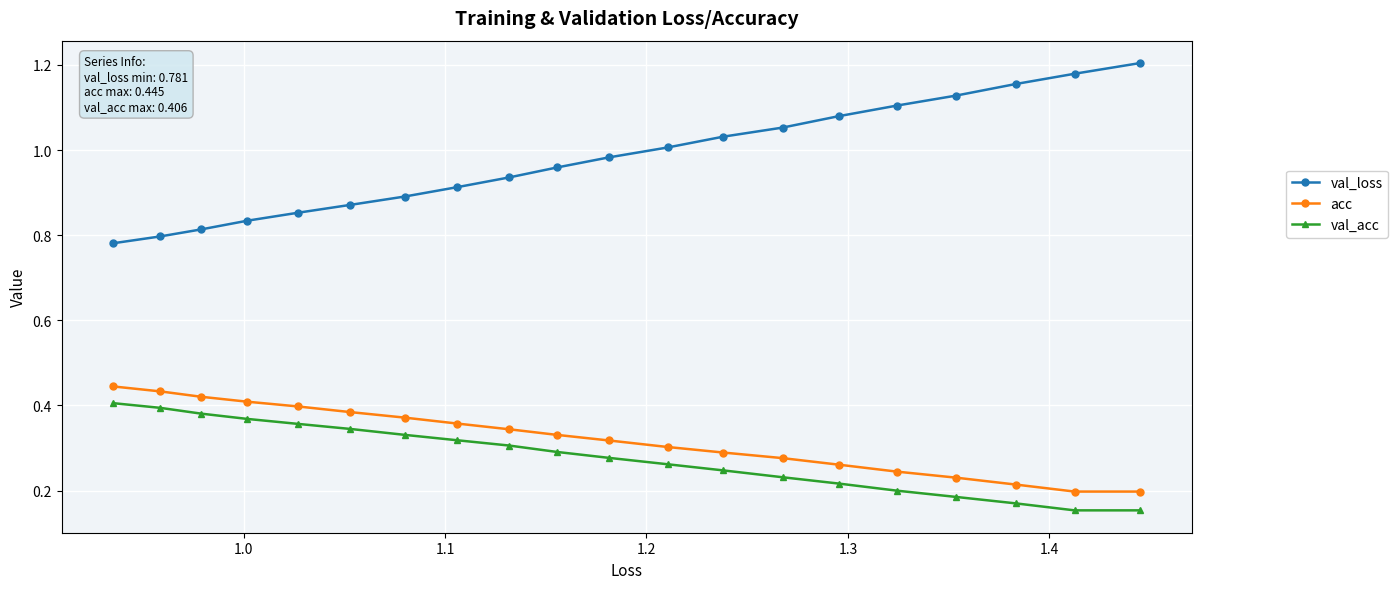

True or false: val_acc and val_loss cross at least once.

False